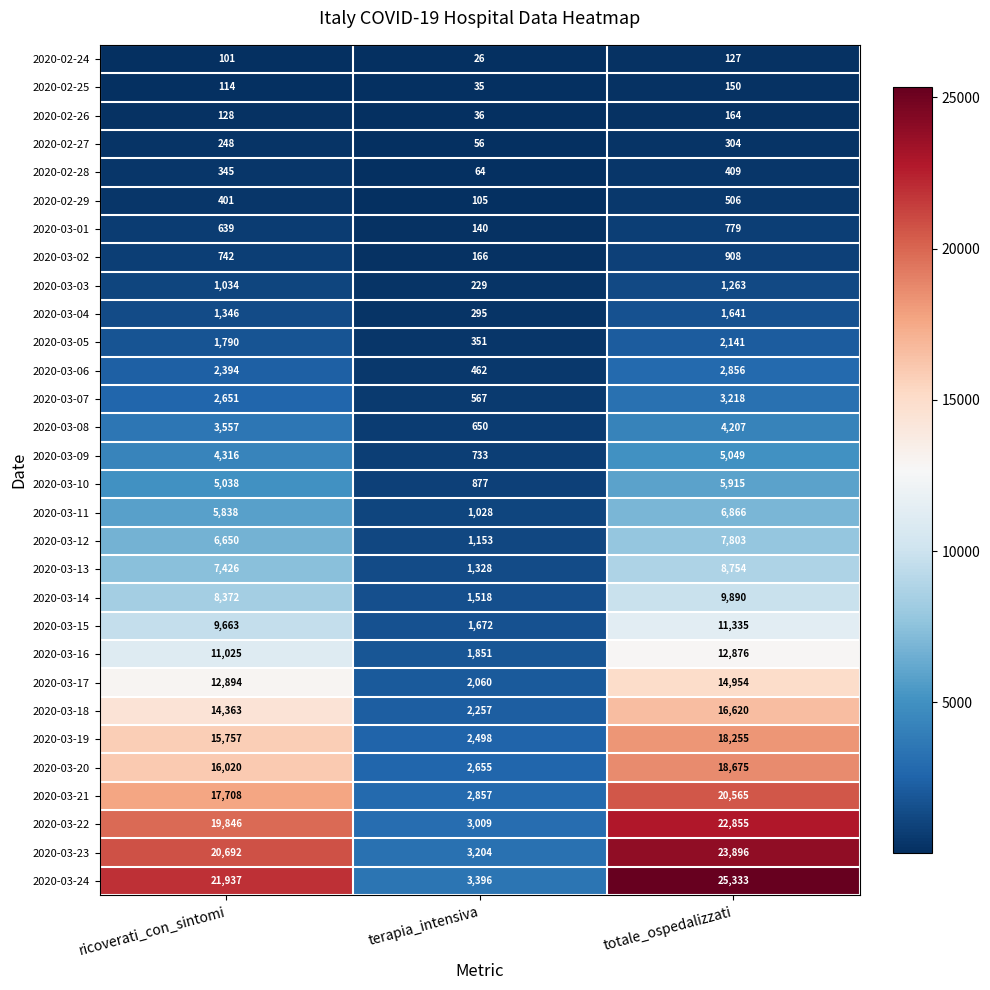

Count the 2020-03-16 values in the range 1851 to 12876.

3